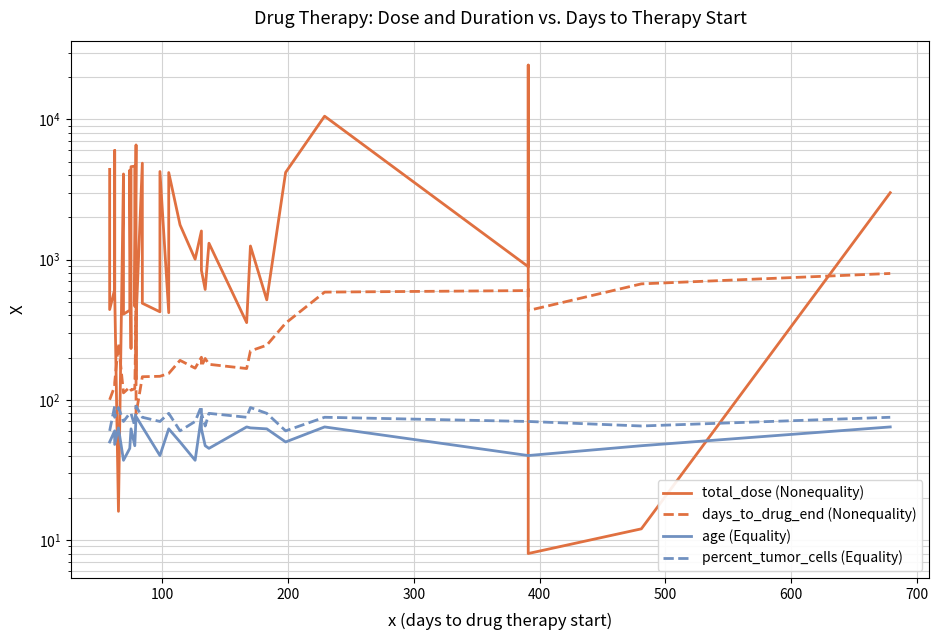

Is this an area chart (filled region under the line)?

No